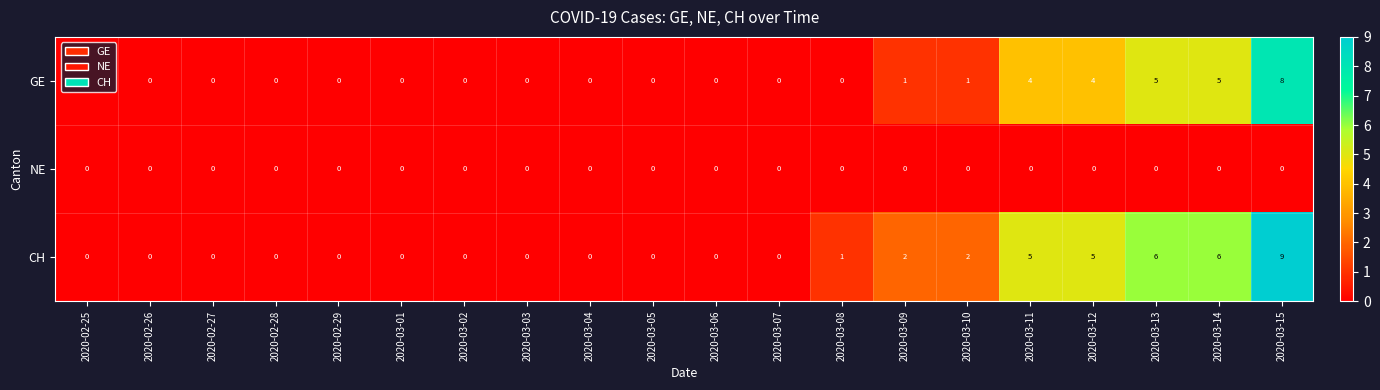

True or false: GE has a value of -4 at 2020-02-26.

False